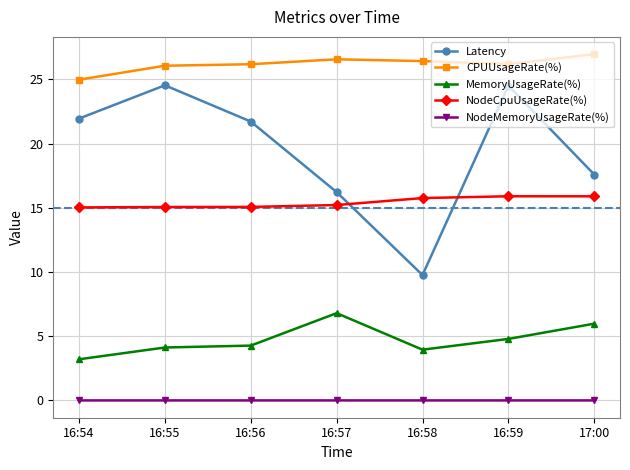

Is it true that MemoryUsageRate(%) equals 4.8 at 16:59?

True